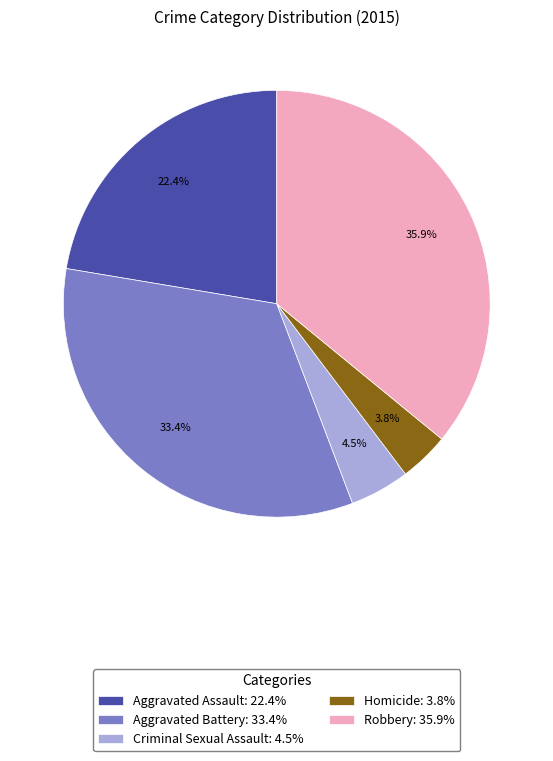

Which has a higher value, Aggravated Battery or Robbery?

Robbery